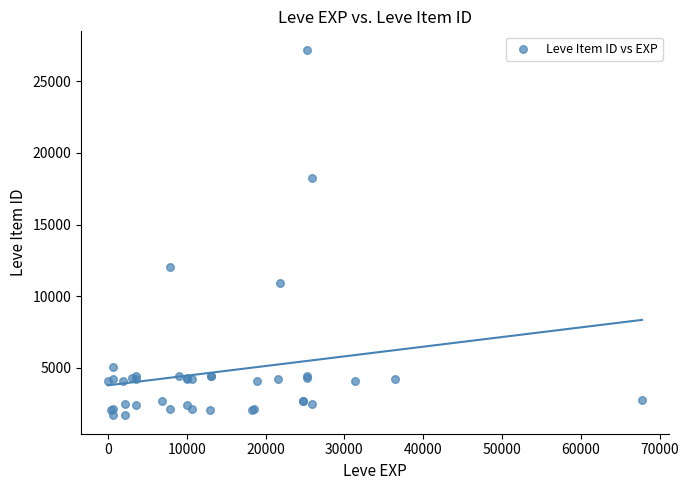

What Y value in the scatter plot is closest to 14448?

12018